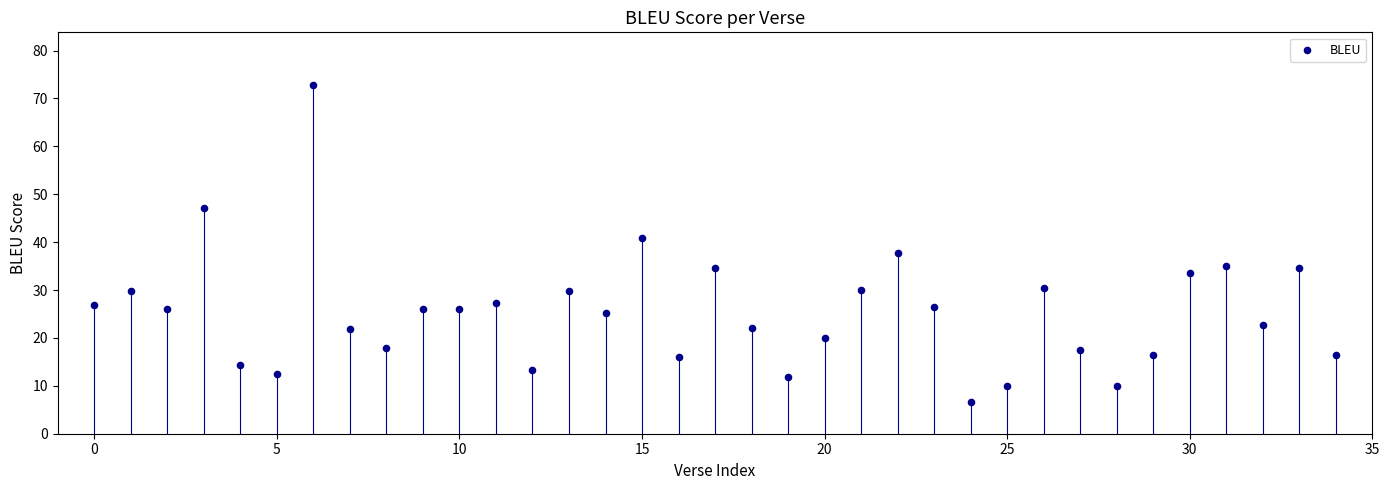

What is the range of Y values (max minus min)?

66.3